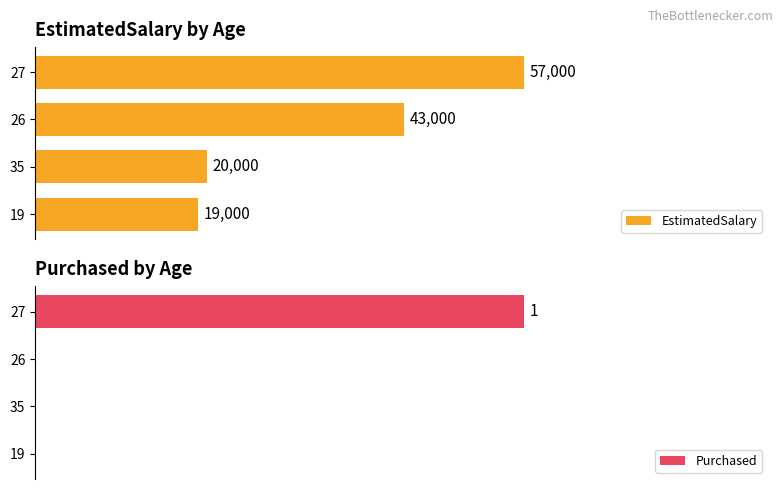

What is the highest value of the Purchased series?

1